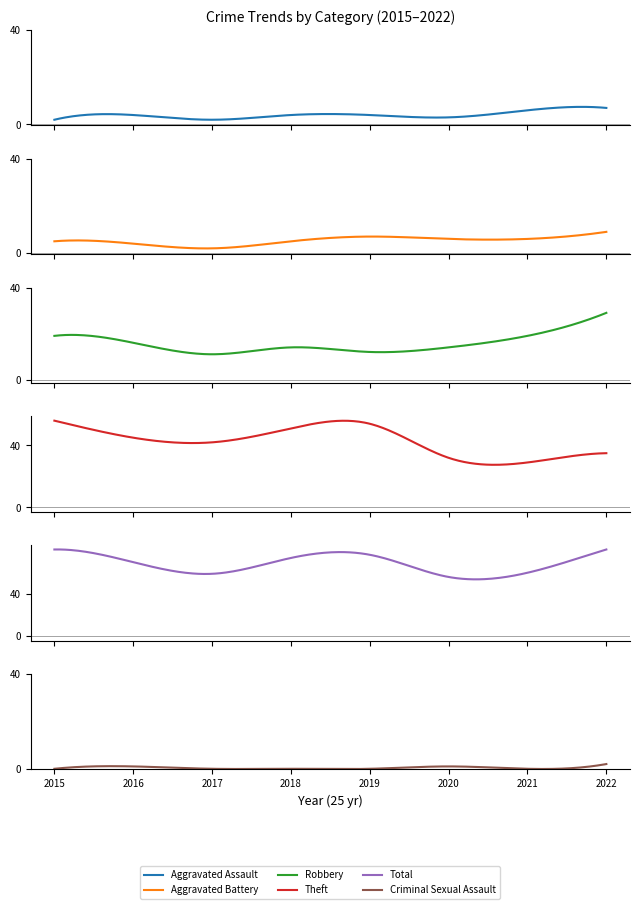

Is it true that Aggravated Battery equals 3 at 2016?

False